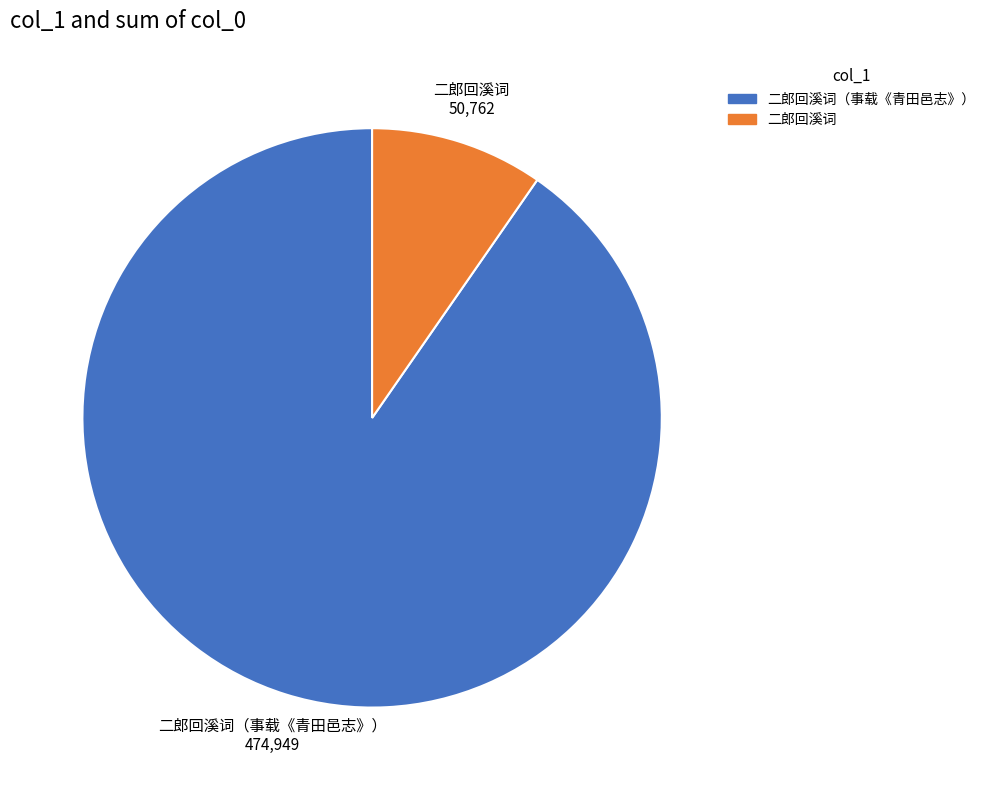

Is there any slice that represents more than half of the pie?

Yes